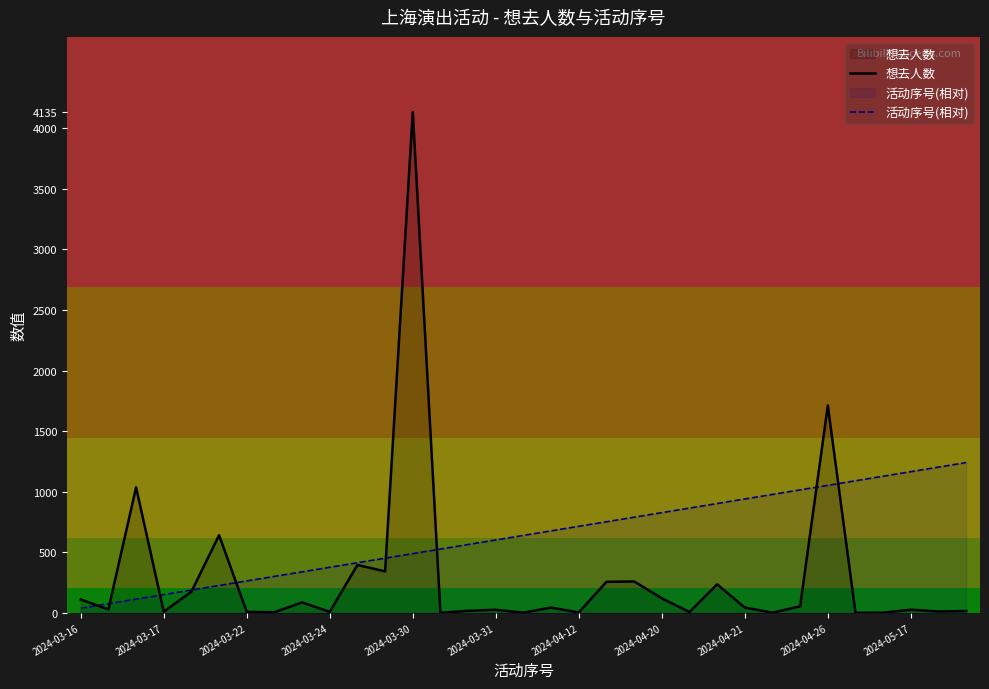

Which series has the largest range (max minus min)?

想去人数